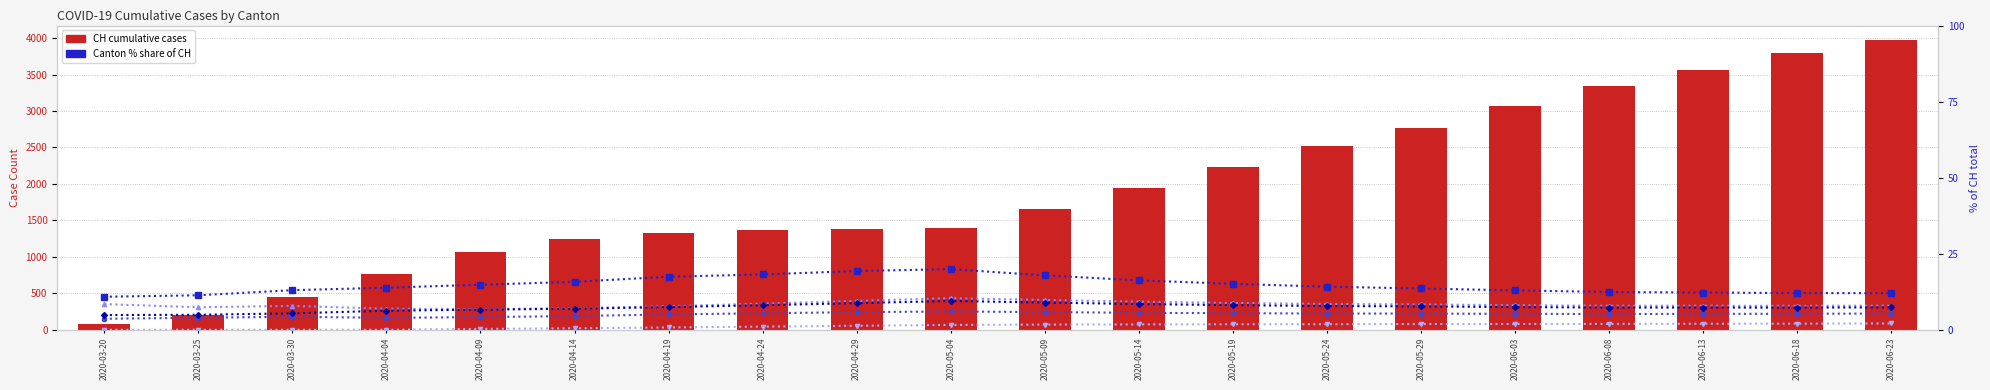

True or false: GE % of CH has a value of 29.2 at 2020-04-19.

False